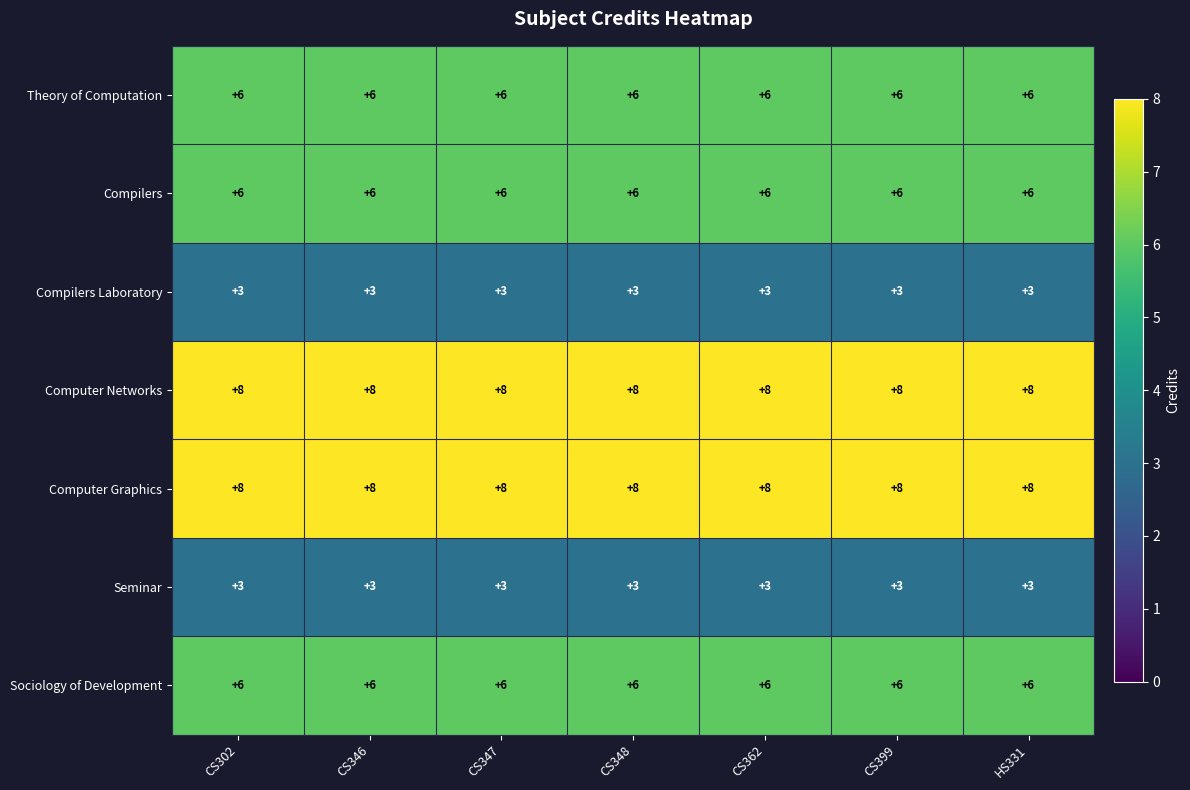

What is the greatest value displayed?

8